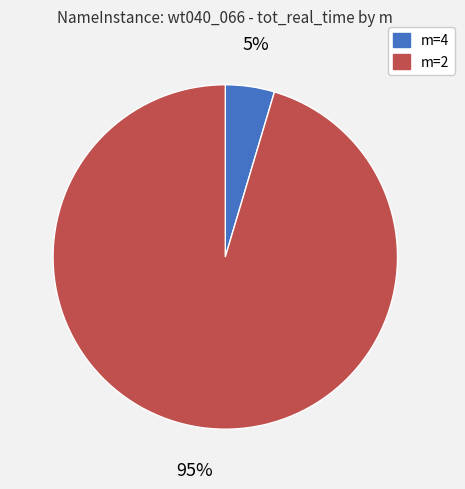

To the nearest percent, what percentage of the pie is m=4?

5%